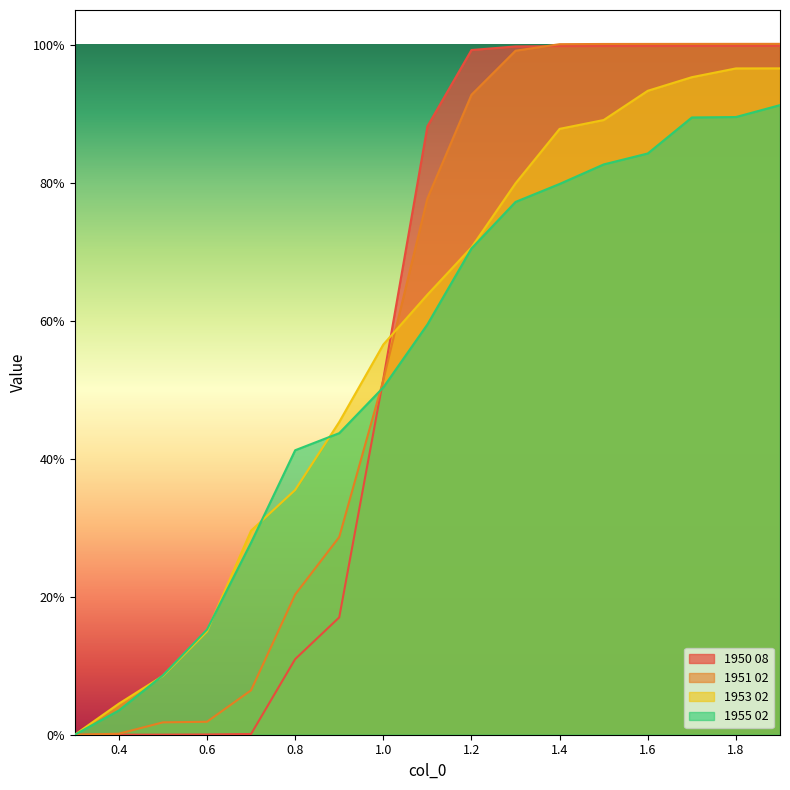

At which category is the sum across all series the highest?

1.9